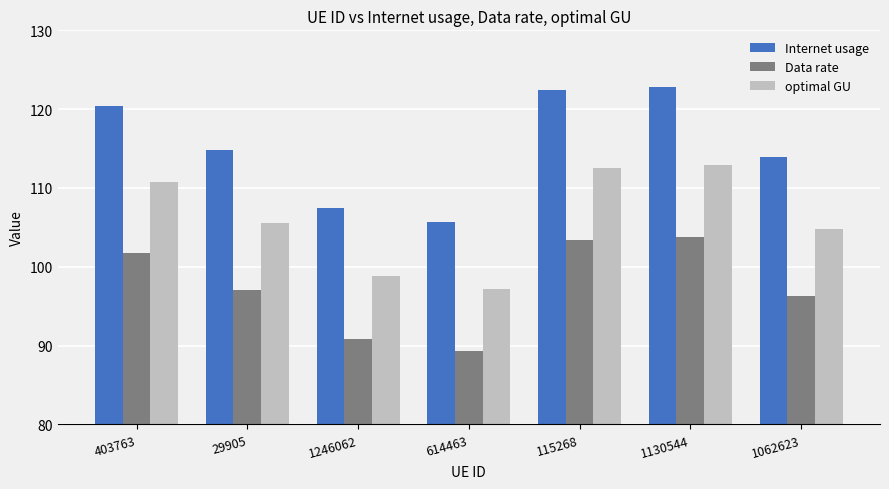

True or false: Data rate has a value of 103.5 at 115268.

True